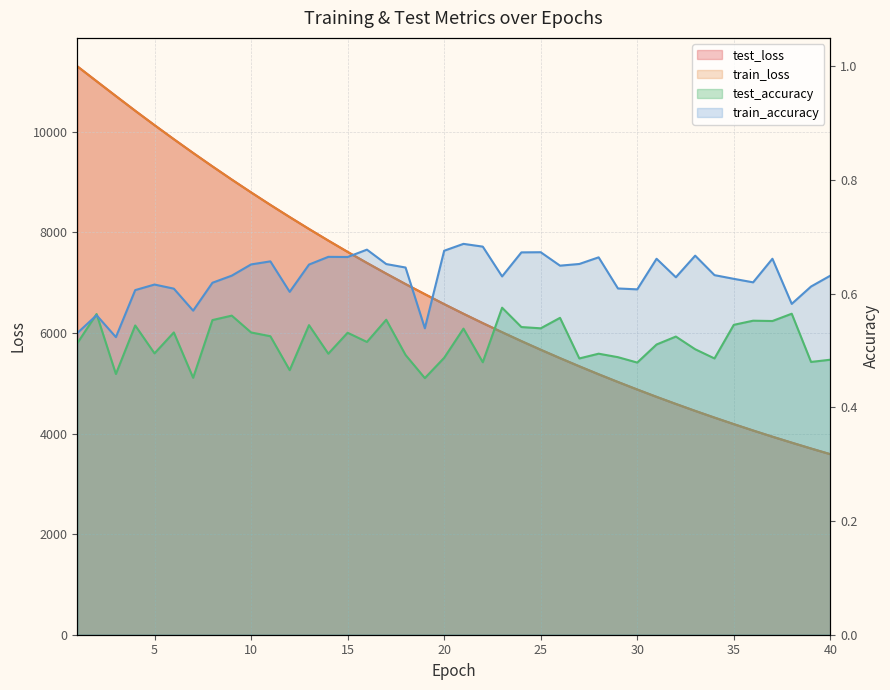

Reading left to right, extract all data points from this chart.

test_loss: 11301.1	11004.4	10709.5	10417.2	10131.5	9851.8	9578.4	9311.0	9049.3	8794.6	8545.9	8303.8	8067.0	7836.3	7611.6	7392.4	7179.3	6971.7	6771.0	6572.7	6381.3	6195.1	6014.1	5837.4	5665.7	5498.7	5336.3	5177.9	5024.6	4875.0	4729.0	4587.9	4450.1	4316.5	4186.5	4060.1	3937.0	3818.2	3701.9	3588.9
train_loss: 11300.7	11004.2	10708.7	10416.7	10130.8	9851.5	9577.5	9310.4	9048.7	8793.9	8545.3	8303.0	8066.4	7835.6	7611.0	7391.9	7178.8	6971.0	6770.0	6572.1	6380.8	6194.6	6013.8	5837.0	5665.3	5498.4	5335.8	5177.5	5024.0	4874.3	4728.6	4587.5	4449.6	4316.0	4186.2	4059.8	3936.7	3818.0	3701.4	3588.5
train_accuracy: 0.5	0.6	0.5	0.6	0.6	0.6	0.6	0.6	0.6	0.7	0.7	0.6	0.7	0.7	0.7	0.7	0.7	0.6	0.5	0.7	0.7	0.7	0.6	0.7	0.7	0.6	0.7	0.7	0.6	0.6	0.7	0.6	0.7	0.6	0.6	0.6	0.7	0.6	0.6	0.6
test_accuracy: 0.5	0.6	0.5	0.5	0.5	0.5	0.5	0.6	0.6	0.5	0.5	0.5	0.5	0.5	0.5	0.5	0.6	0.5	0.5	0.5	0.5	0.5	0.6	0.5	0.5	0.6	0.5	0.5	0.5	0.5	0.5	0.5	0.5	0.5	0.5	0.6	0.6	0.6	0.5	0.5